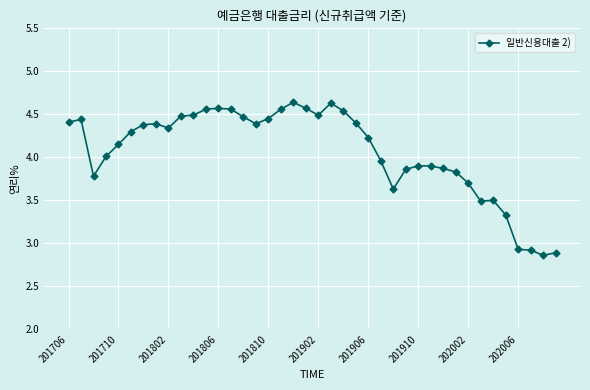

True or false: the data has more than 2 interior local peaks.

True